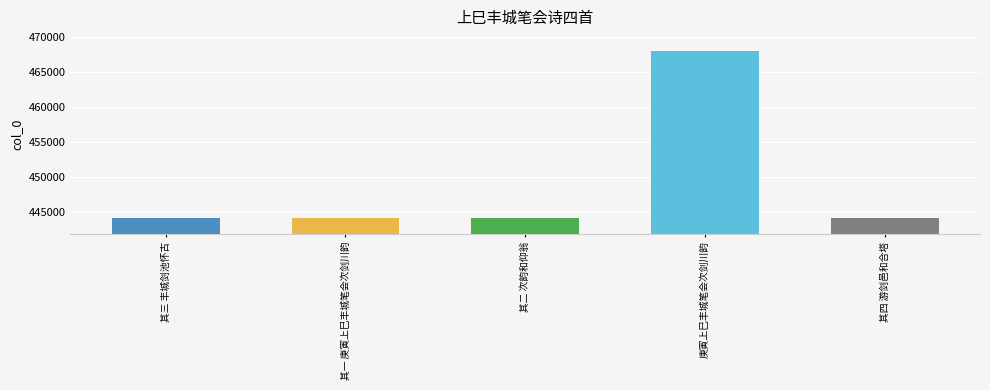

What is the ratio of the value at 其二 次韵和仰翁 to the value at 其一 庚寅上巳丰城笔会次剑川韵?

1.0